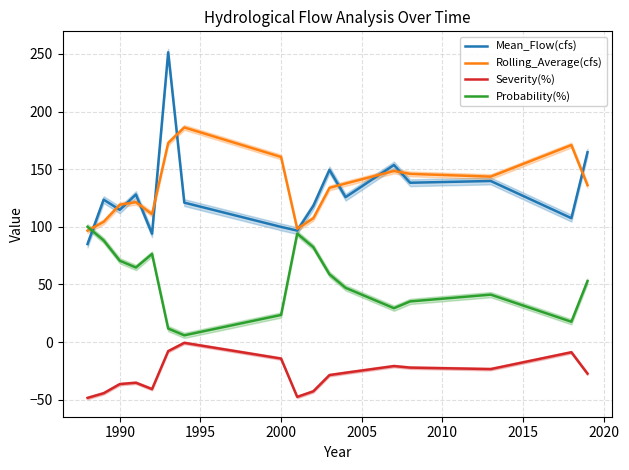

True or false: Rolling_Average(cfs) has a value of 160.6 at 2000.

True